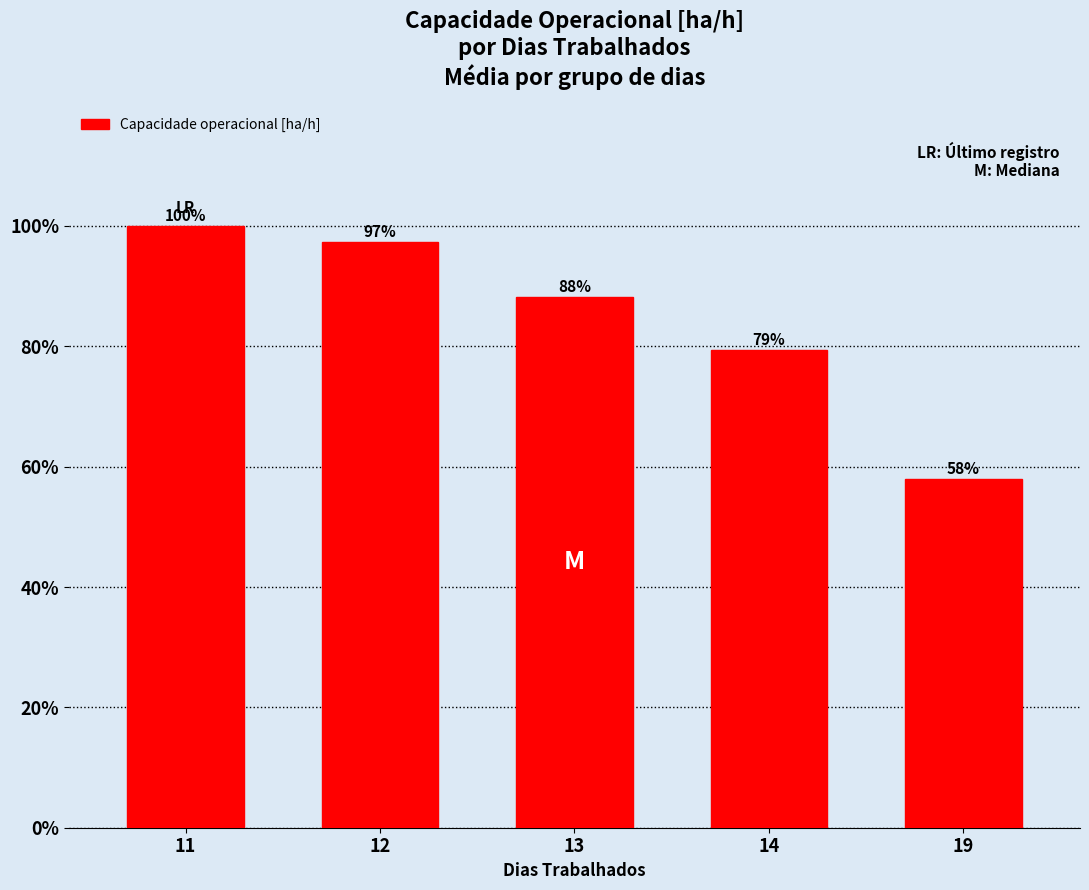

Where does the data first go above 2?

11